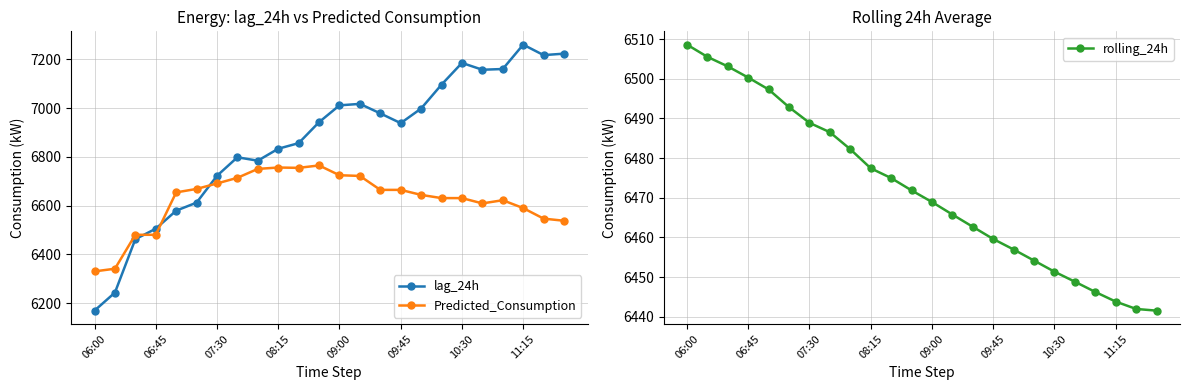

True or false: Predicted_Consumption and lag_24h cross at least once.

True